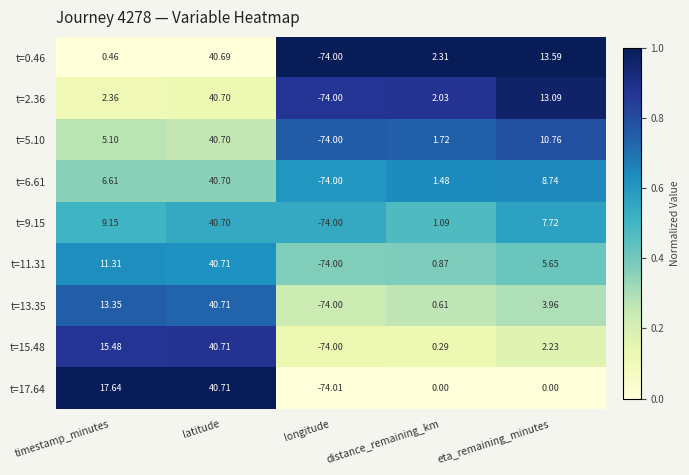

Is the value of t=9.15 at eta_remaining_minutes greater than the value of t=2.36 at timestamp_minutes?

Yes